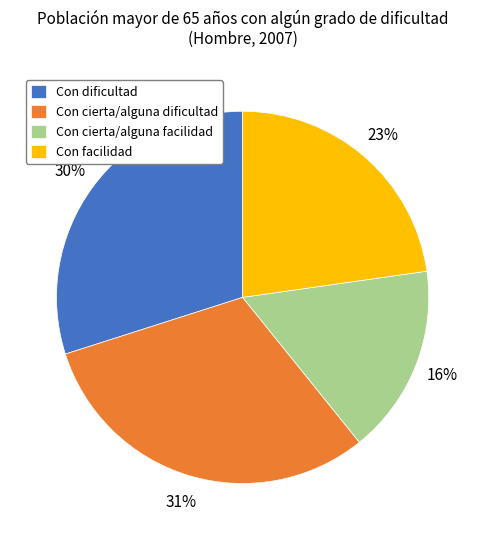

Is there any slice that represents more than half of the pie?

No